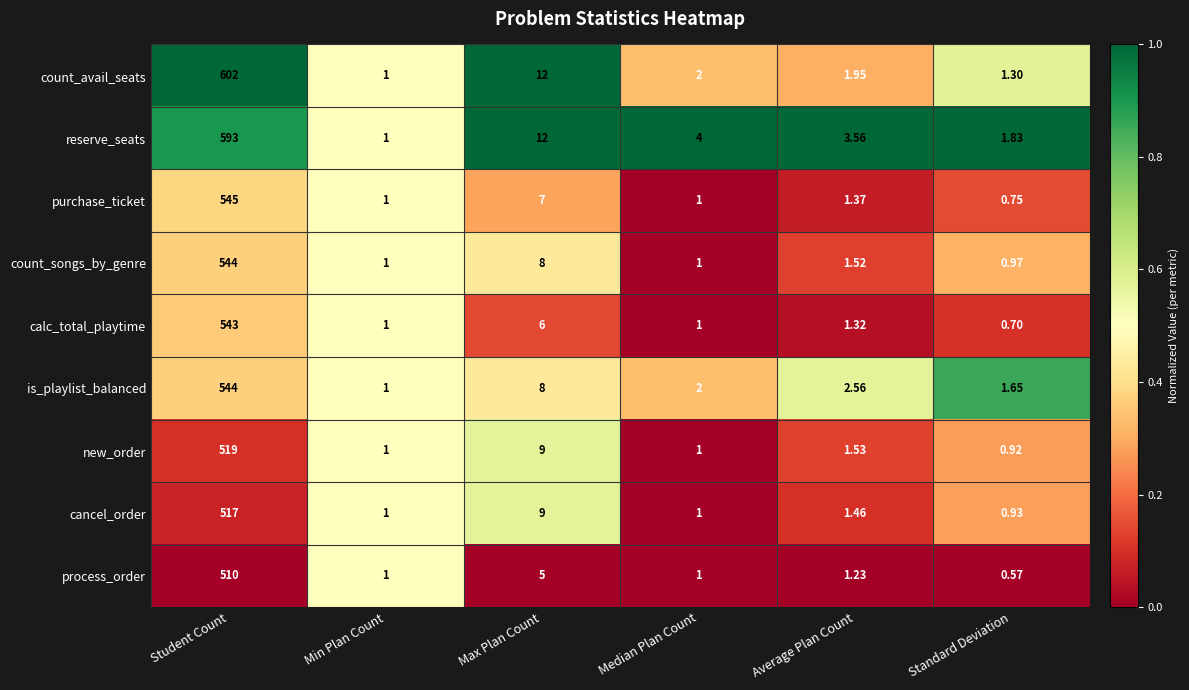

At how many categories does at least one series exceed 0?

6